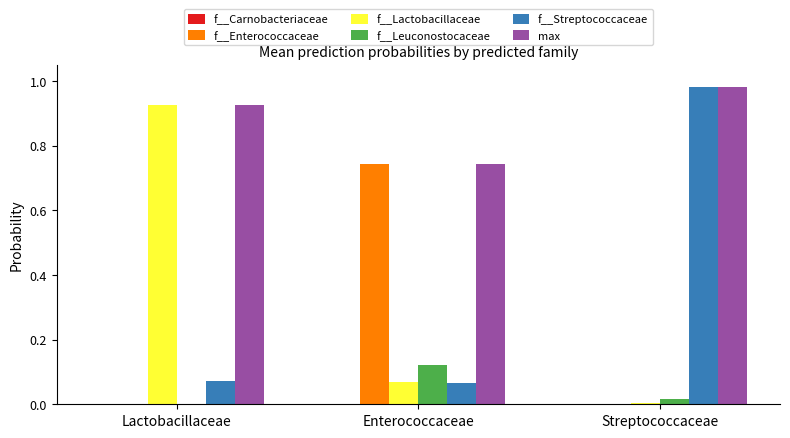

At which category does the chart reach its peak across all series?

Streptococcaceae